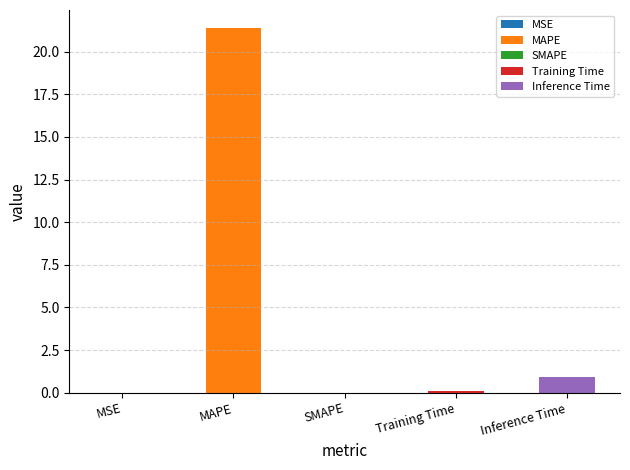

At which label is the value closest to 10?

Inference Time